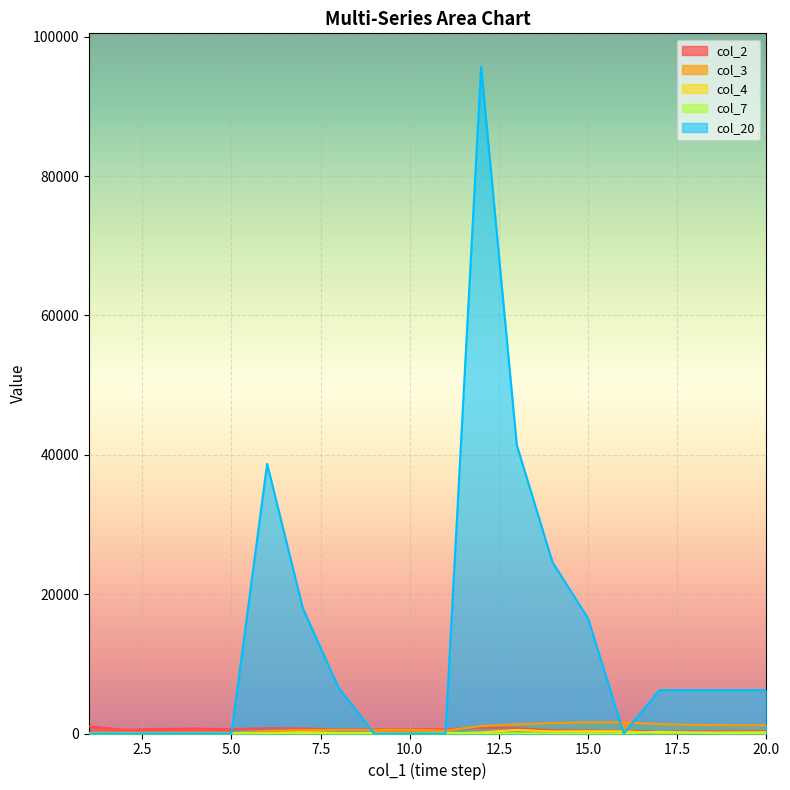

How many values in the col_20 series exceed 6225?

7